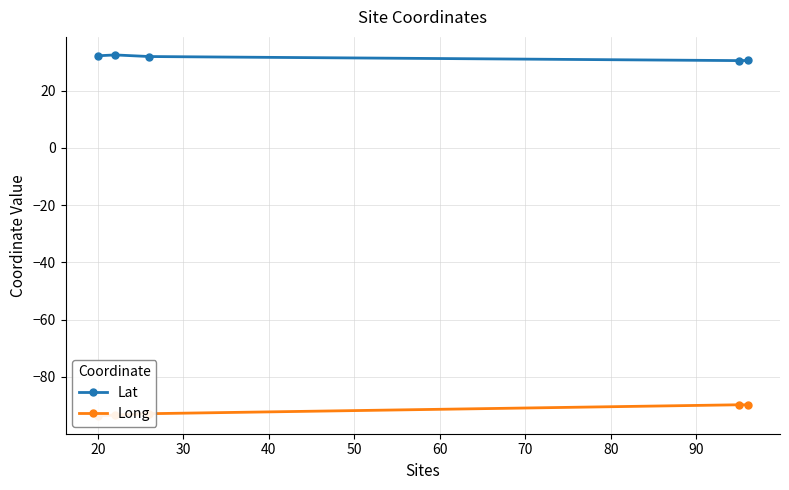

What is the maximum value for Lat?

32.4